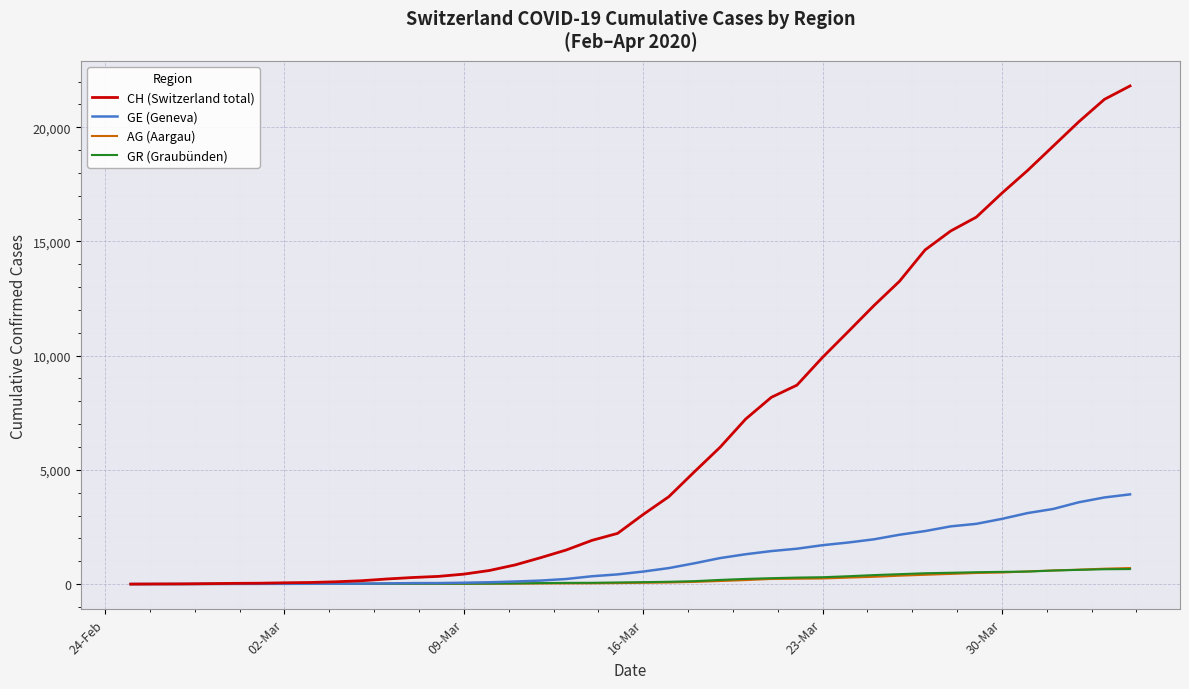

What are all the series names shown in the legend?

CH (Switzerland total), GE (Geneva), AG (Aargau), GR (Graubünden)